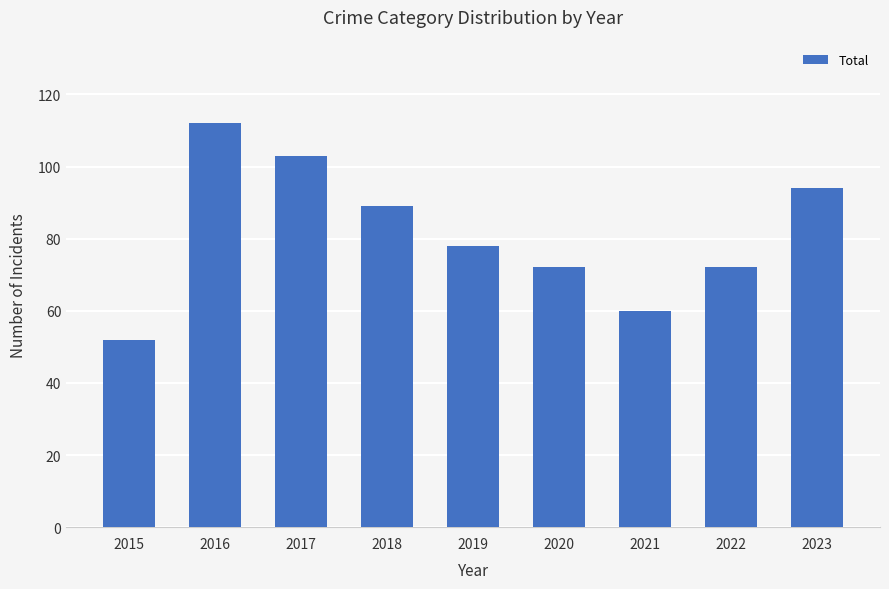

Reading right to left, list all the values displayed in this chart.

94	72	60	72	78	89	103	112	52